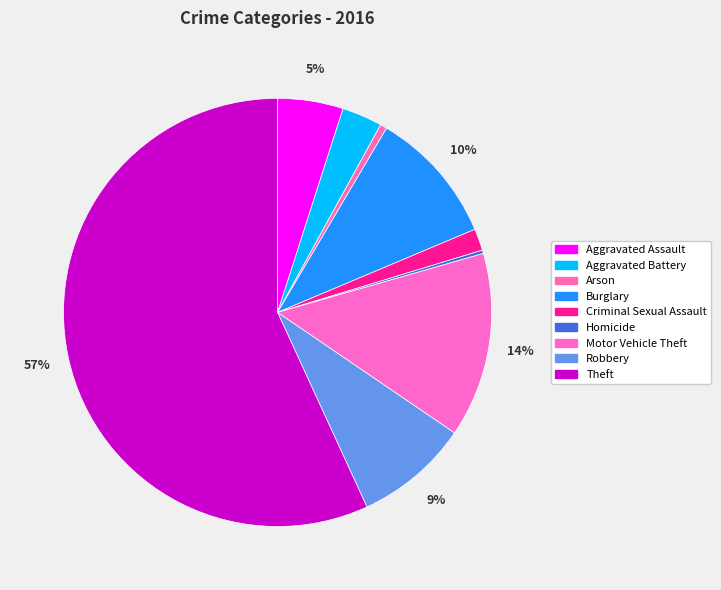

What is the smallest slice in the pie chart?

Homicide